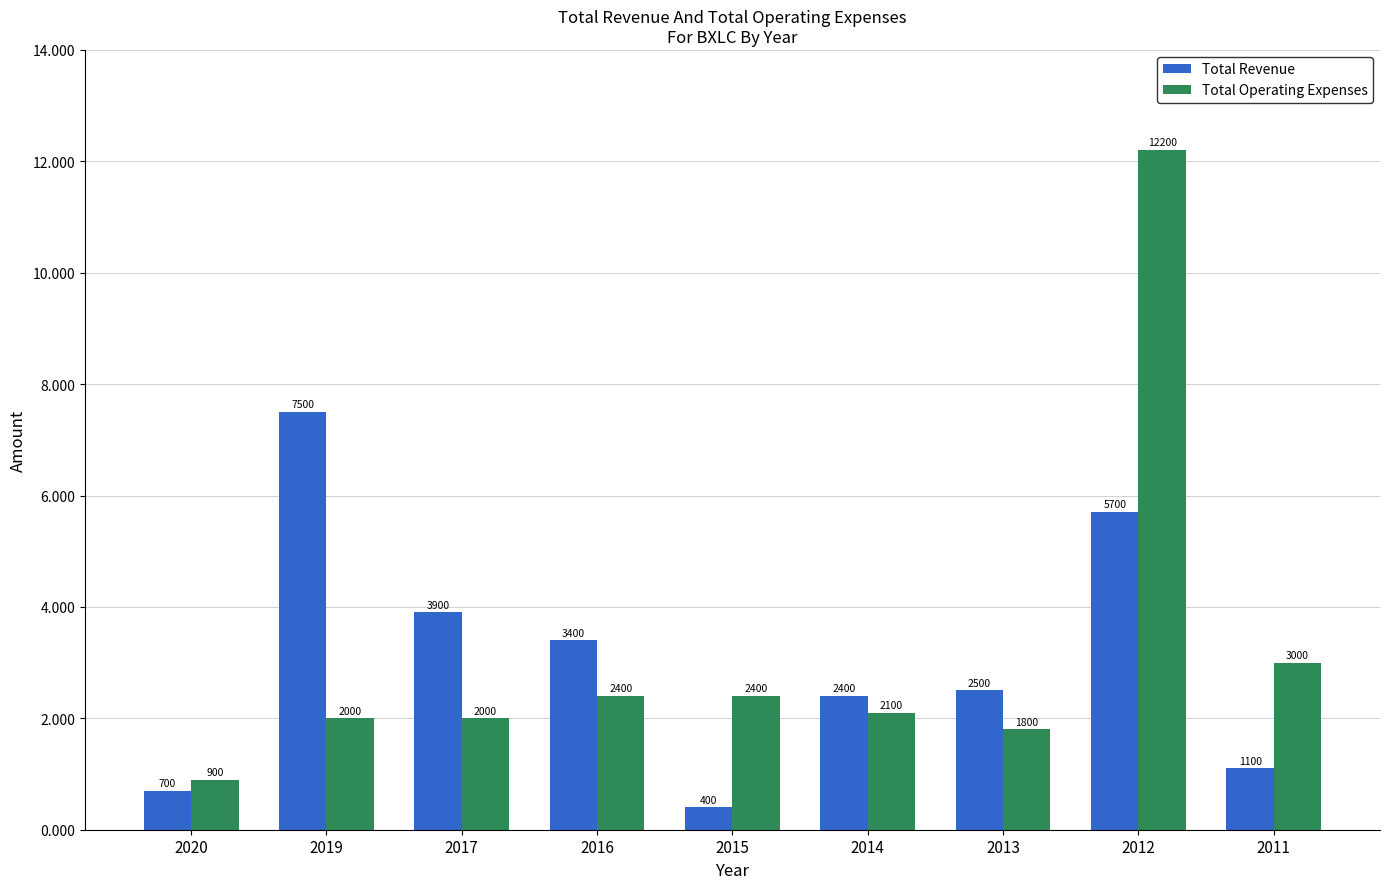

What is the value of the Total Revenue bar at the 2nd from the left?

7500